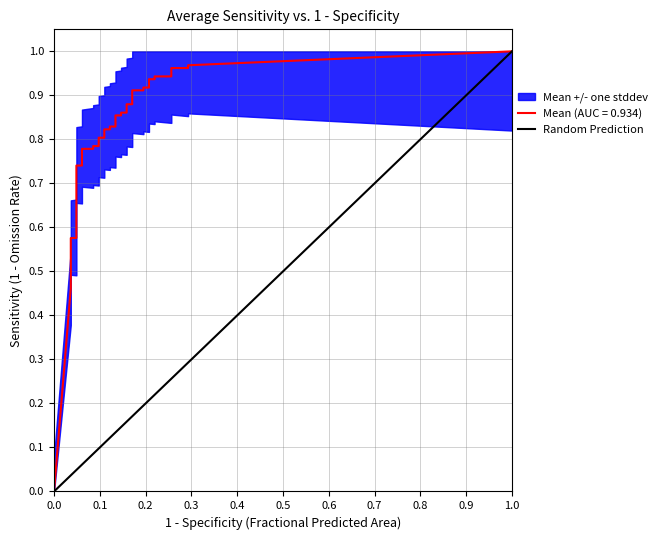

True or false: the data shows 0 at 0.0.

True